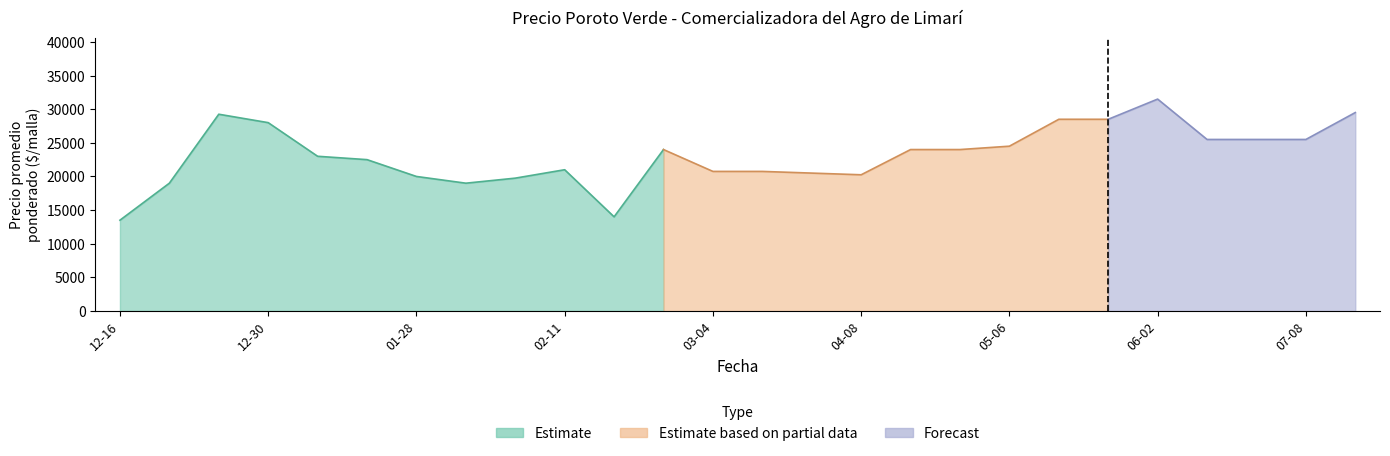

At which label does Precio maximo first exceed 25000?

2020-12-24